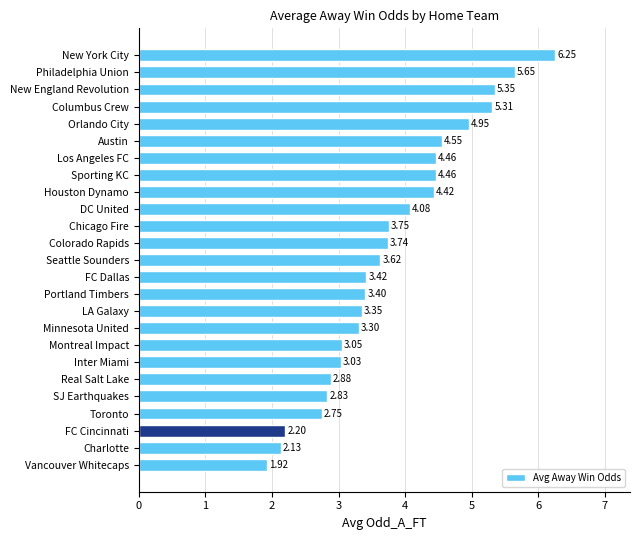

What is the change in value from LA Galaxy to Seattle Sounders?

+0.3